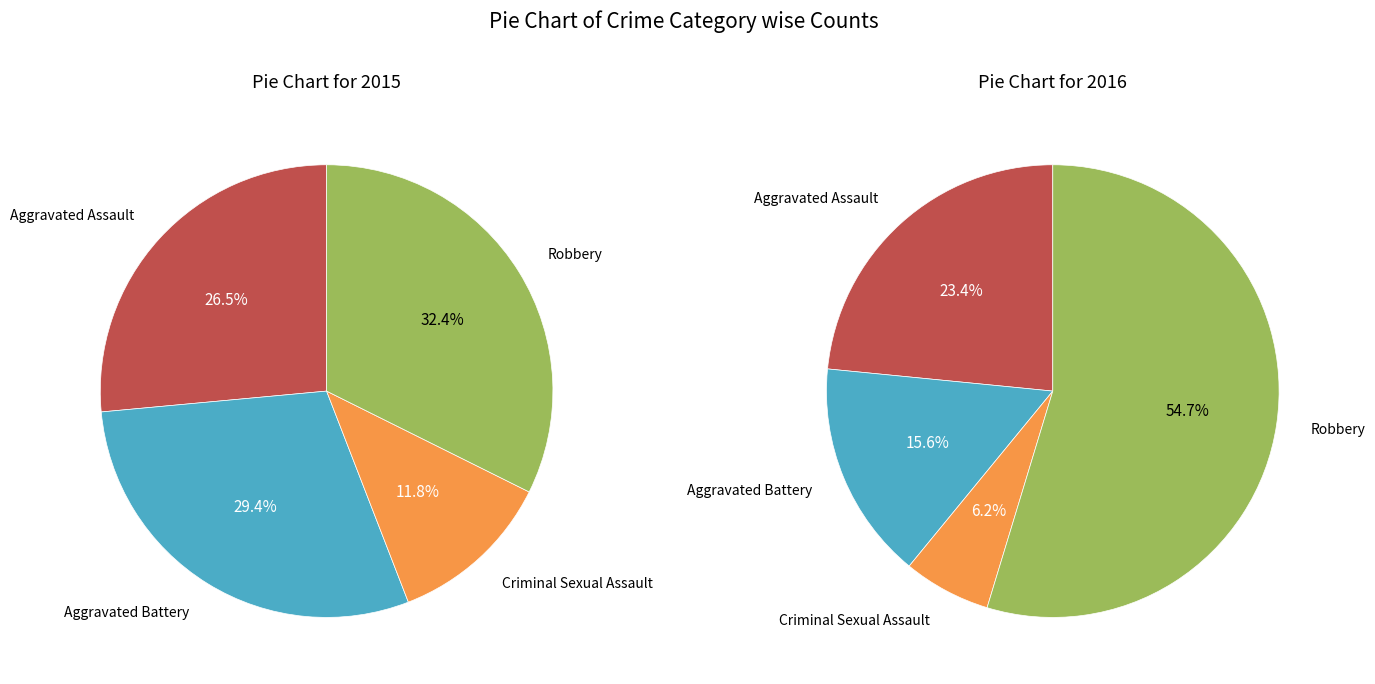

To the nearest percent, what is the difference between the Aggravated Battery and Robbery slice percentages?

39%